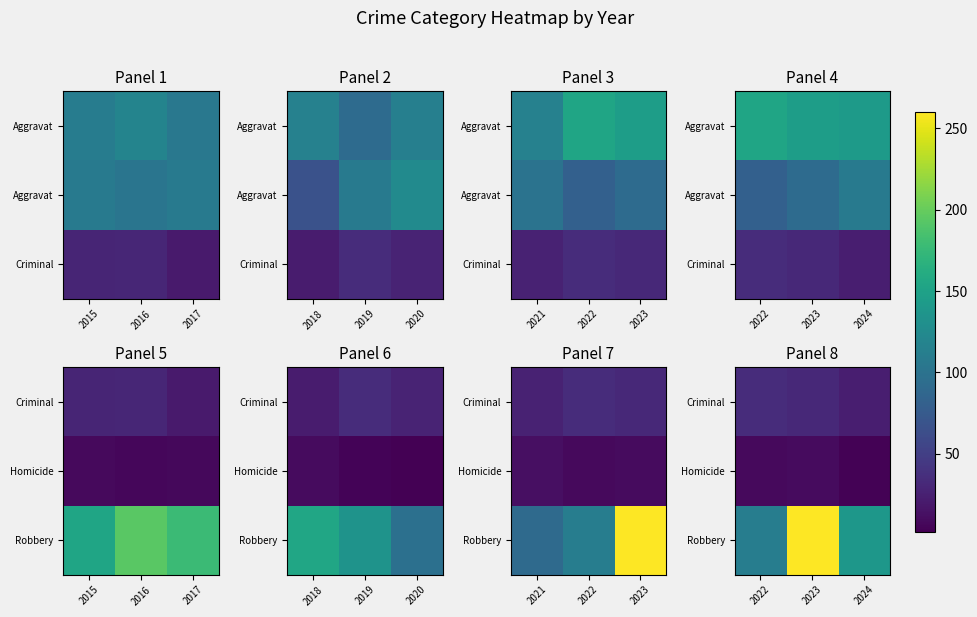

True or false: Homicide has a value of 15 at 2023.

False